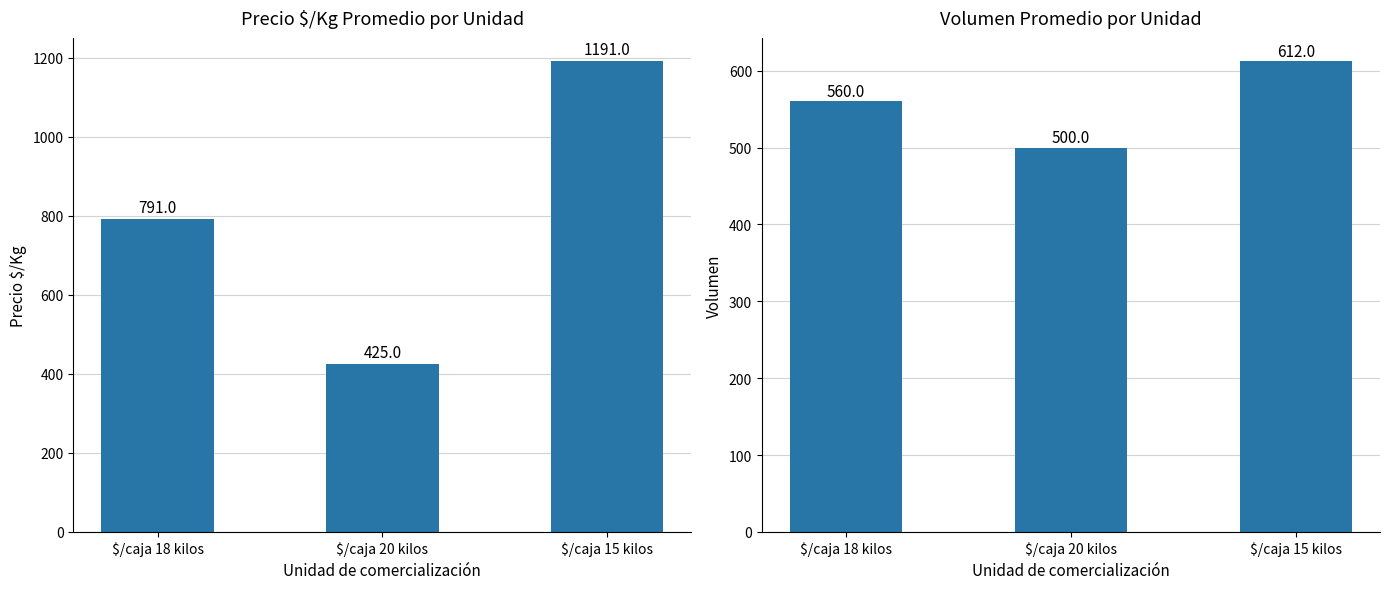

Reading left to right, what are all the values shown in this chart?

Precio $/Kg: 791	425	1191
Volumen: 560	500	612